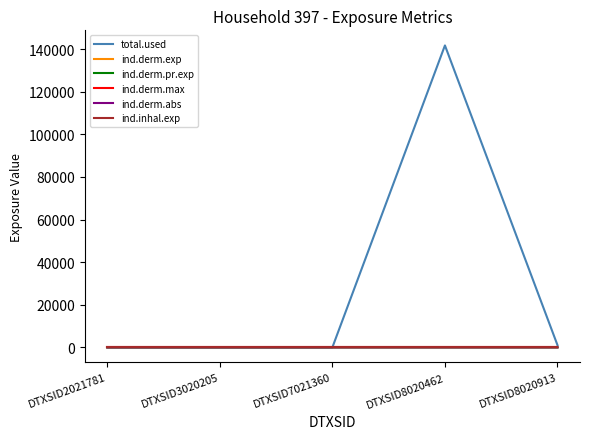

Is it true that ind.inhal.exp equals -0.0 at DTXSID3020205?

False